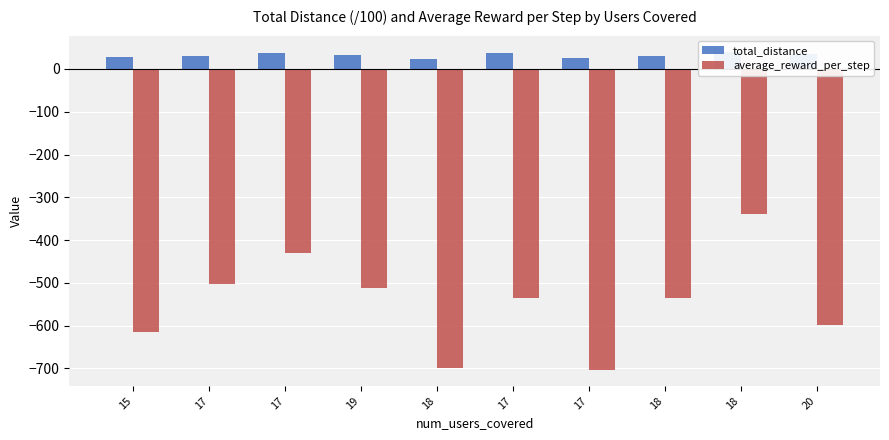

What is the sum of all average_reward_per_step values?

-5465.7